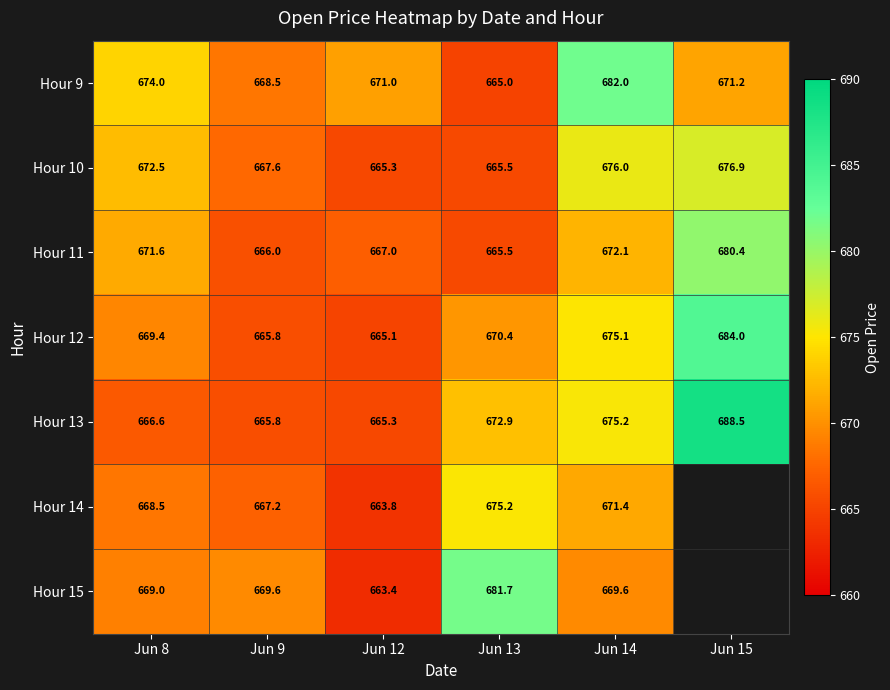

Where is Hour 10 nearest to the value 671?

Jun 8